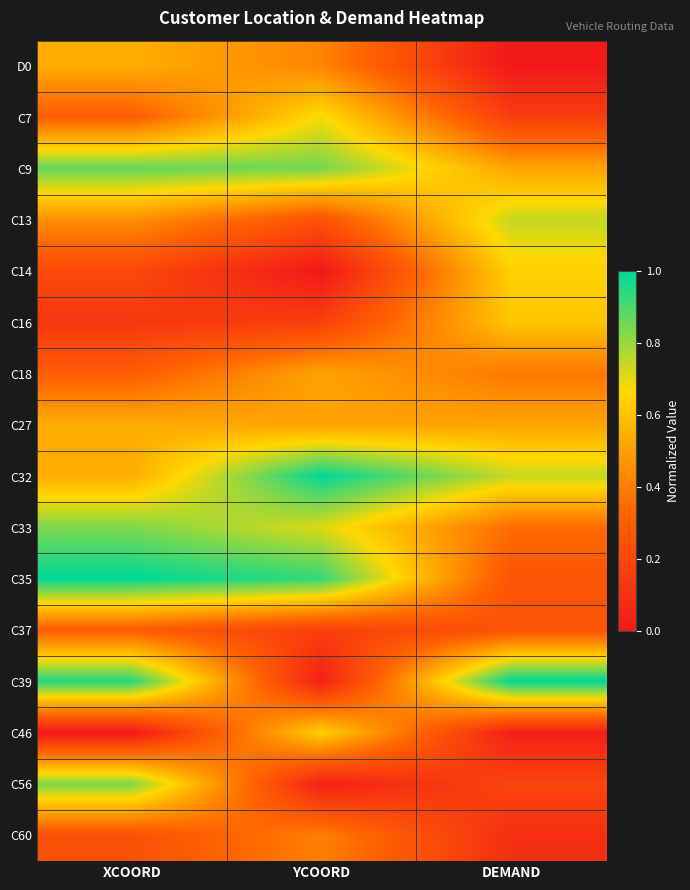

Which has a higher value, YCOORD or DEMAND?

YCOORD